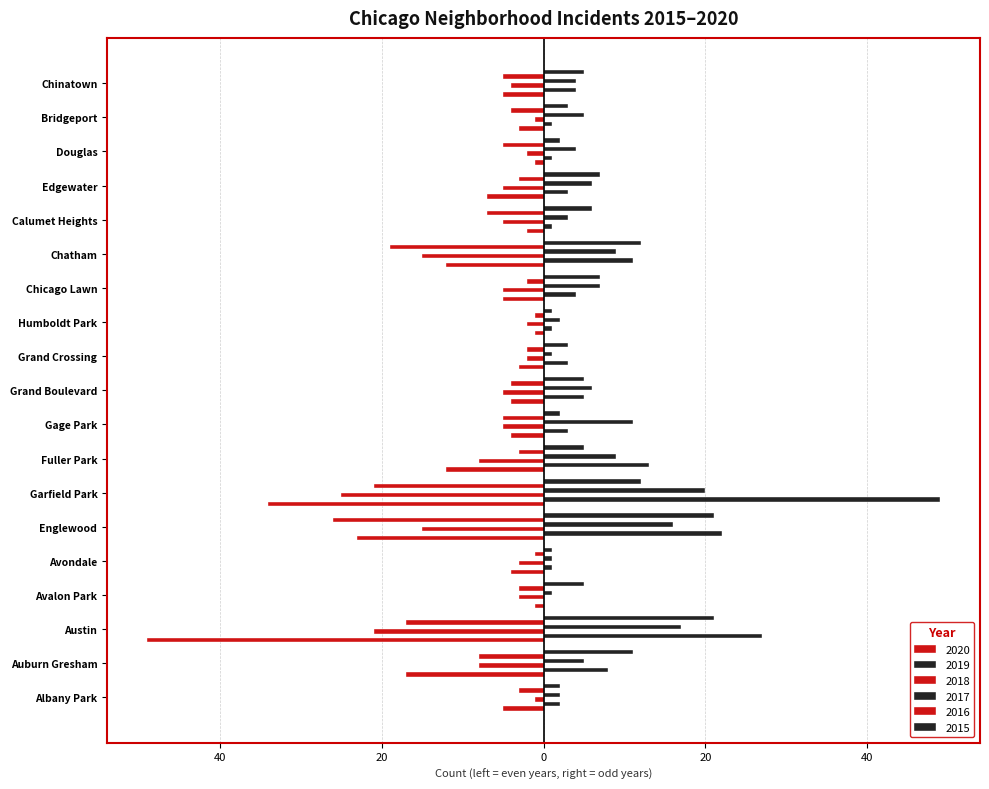

The 2016 series shows -2 at Avondale. True or false?

False